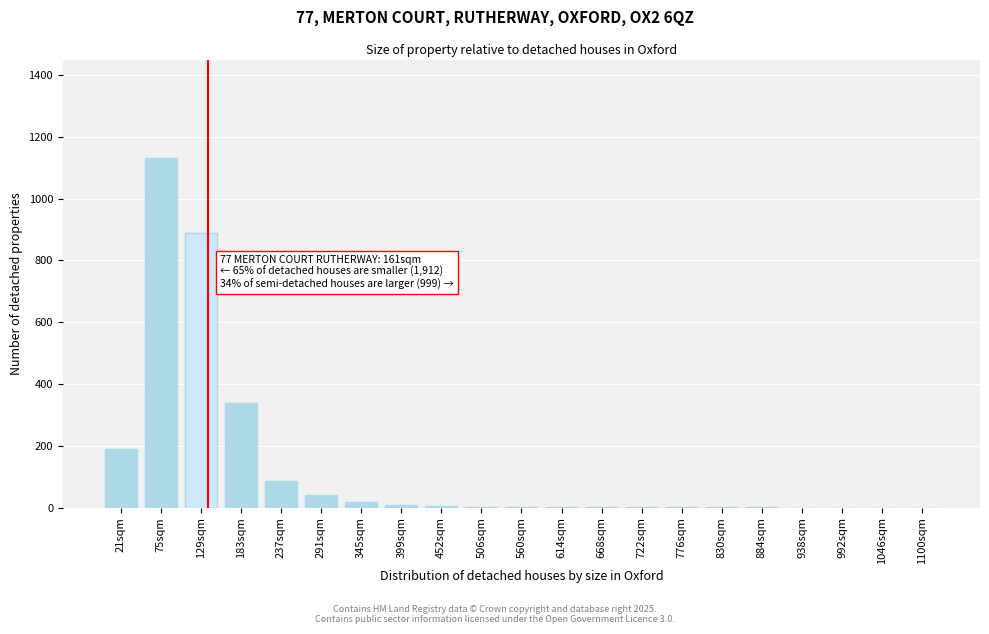

Where is the data nearest to the value 565?

183sqm